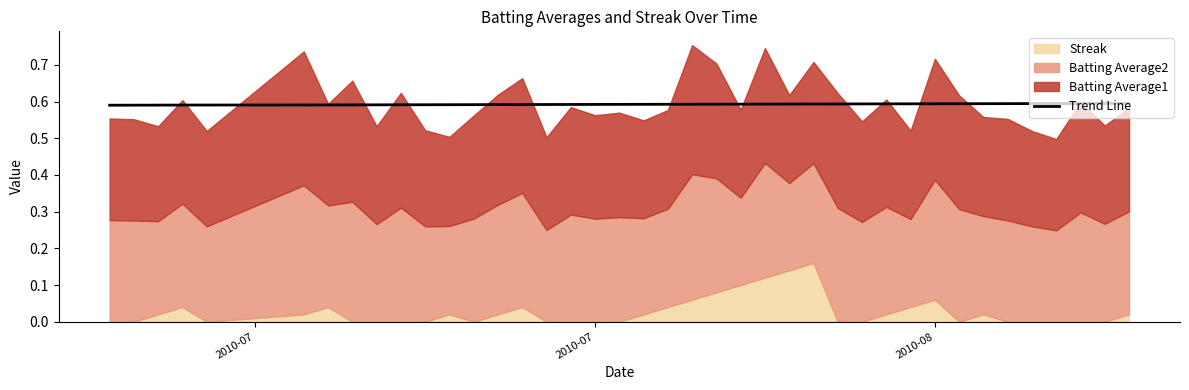

What is the value of the 34th point from the left?

0.6